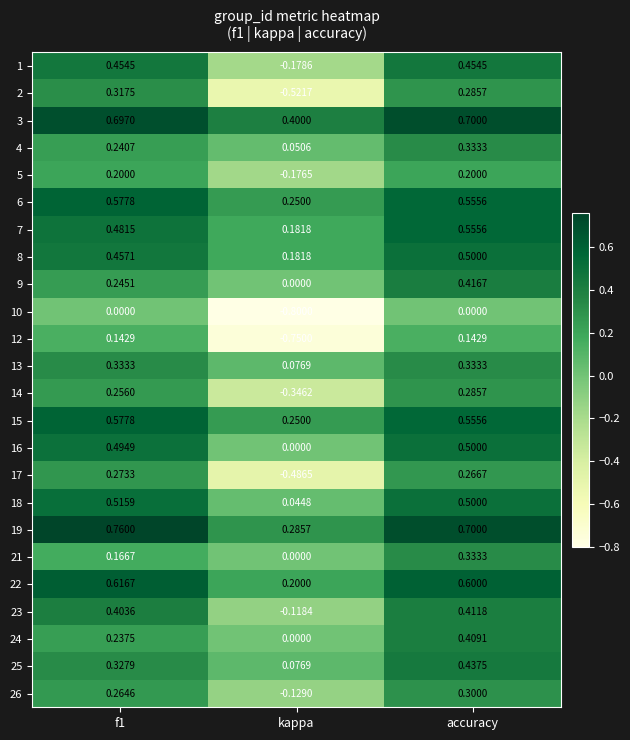

What is the total value across all series at f1?

9.0